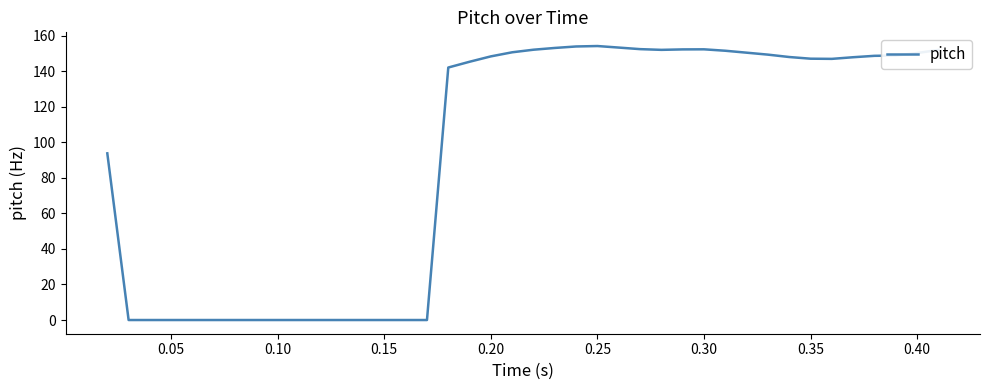

What is the maximum value shown in the chart?

154.1